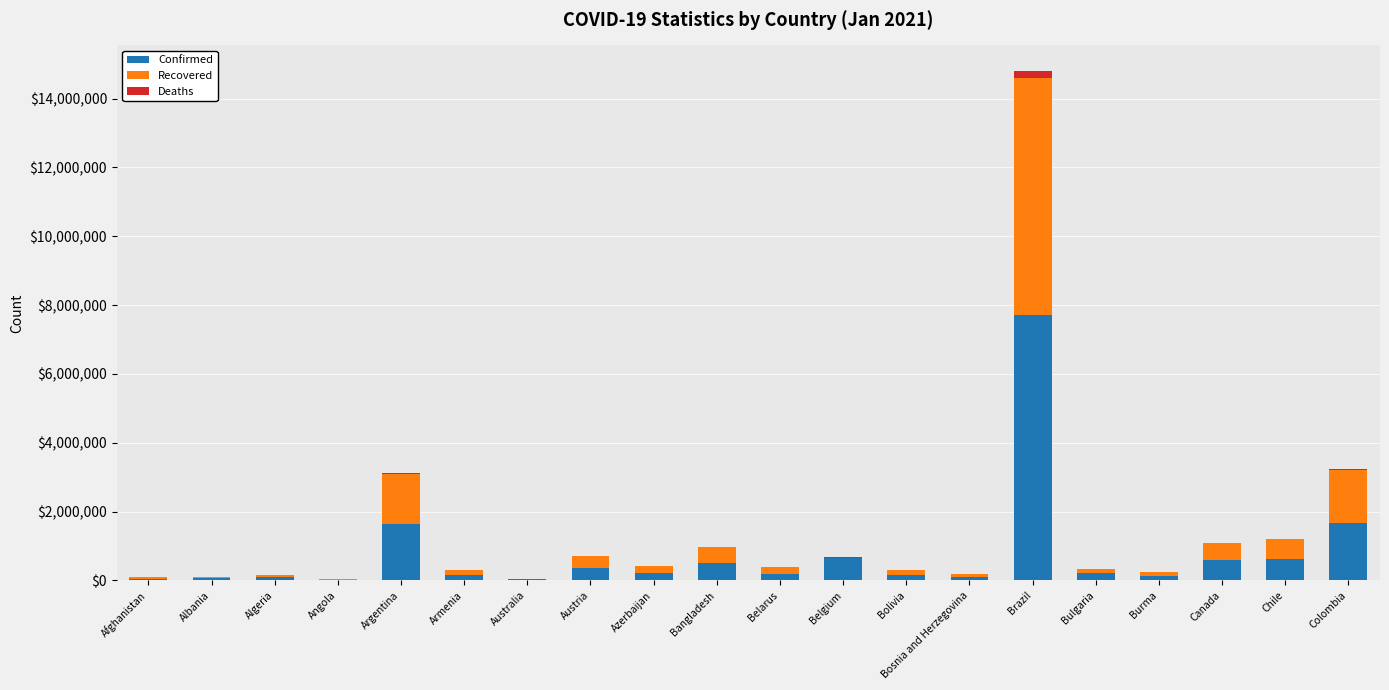

At which category is the sum across all series the highest?

Brazil